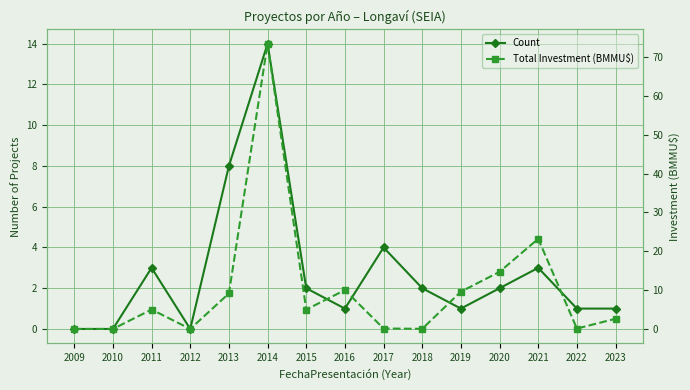

What is the difference between the Total Investment (BMMU$) values at 2012 and 2021?

23.2